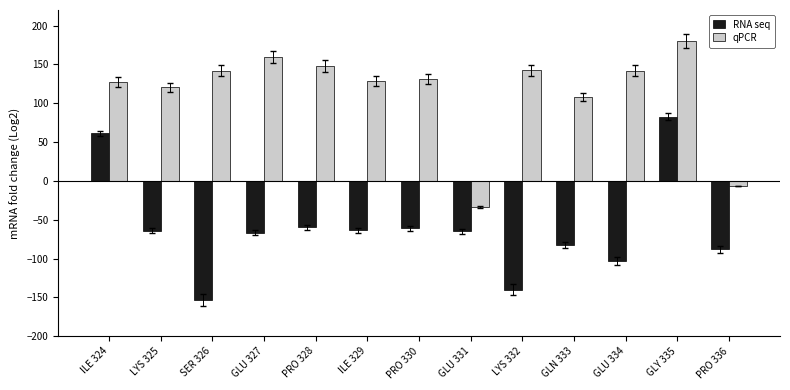

What is the total value across all series at GLU 331?

-98.6